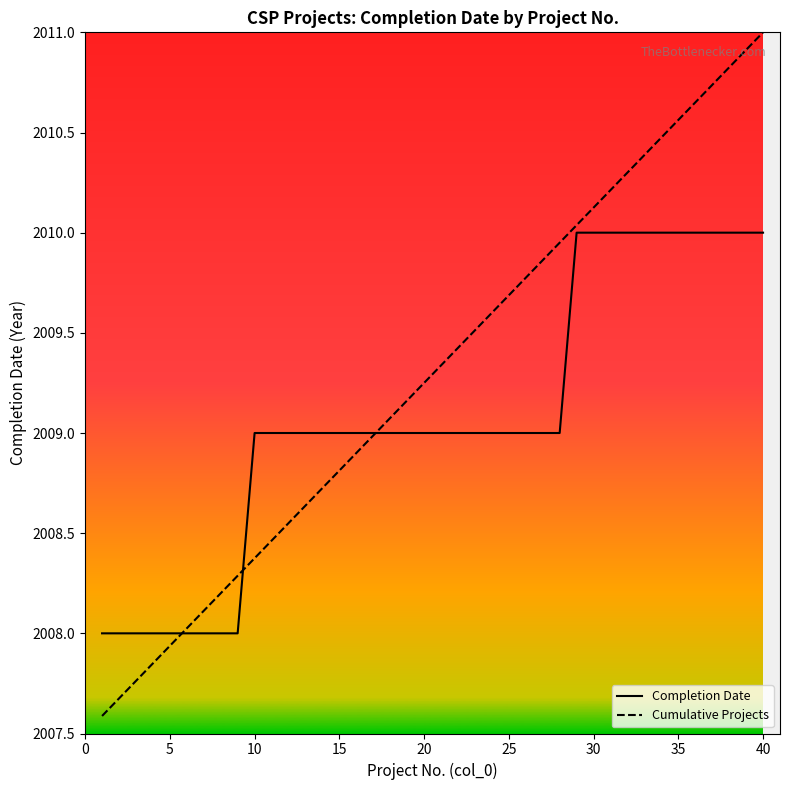

Which series has the widest spread of values?

Cumulative Projects